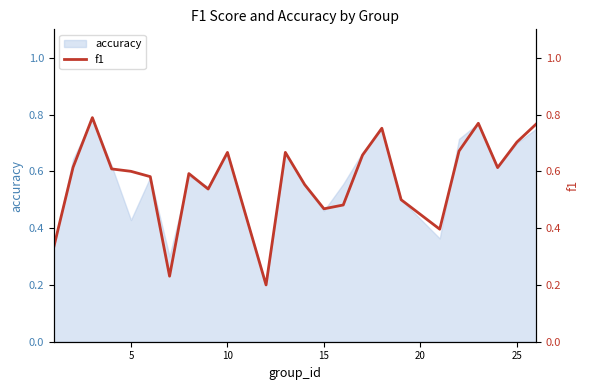

The value of accuracy at 5 is 0.7. True or false?

False